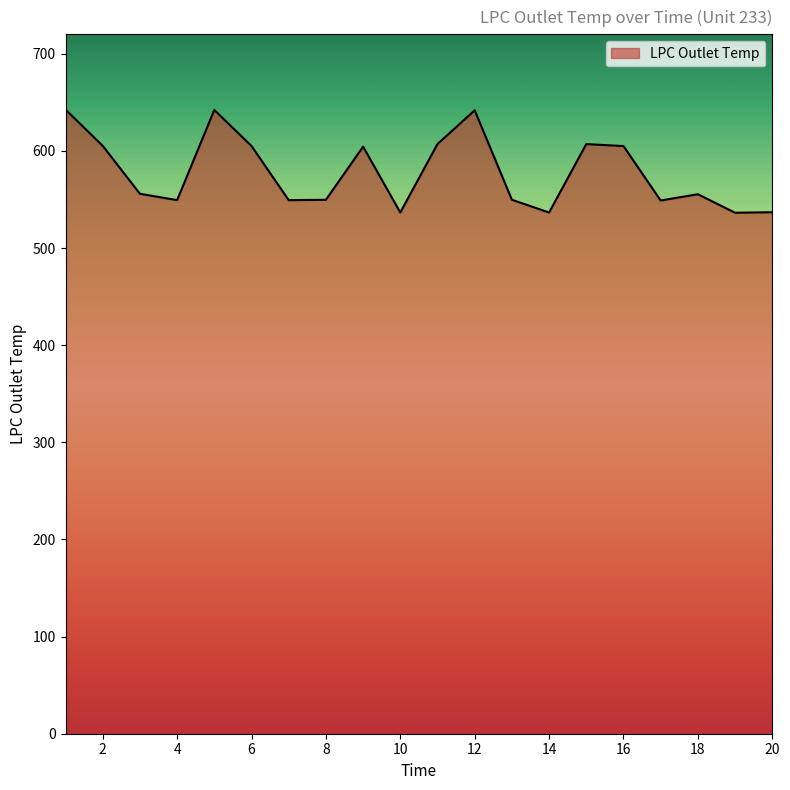

Count the number of categories in the chart.

20